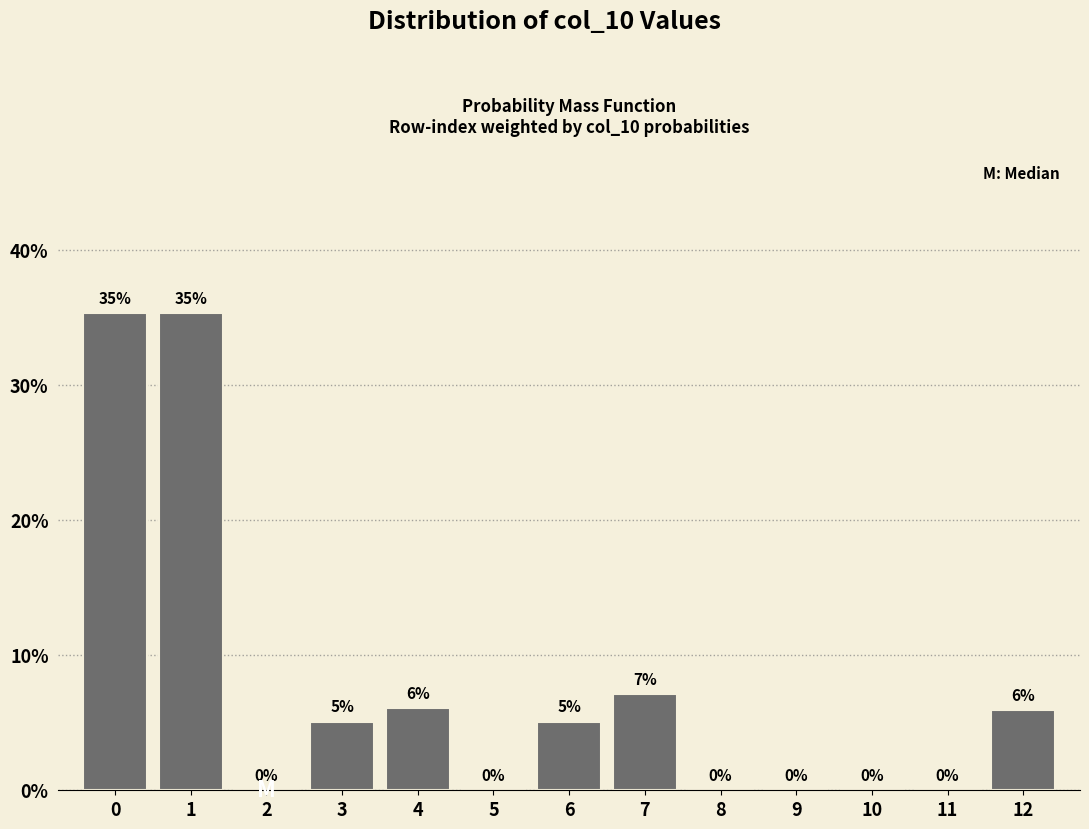

Are the bars horizontal?

No